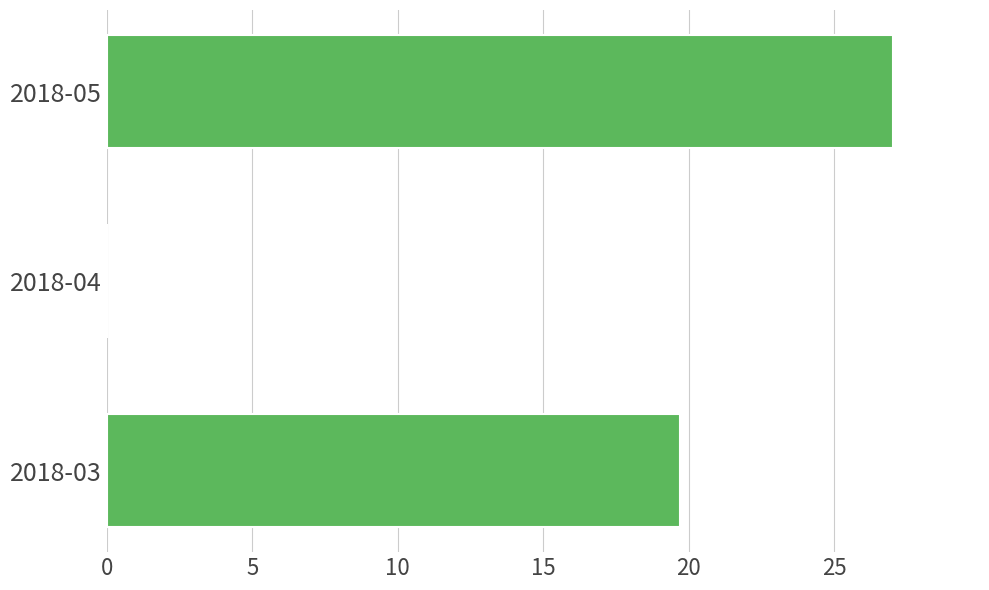

What is the maximum value shown in the chart?

27.0